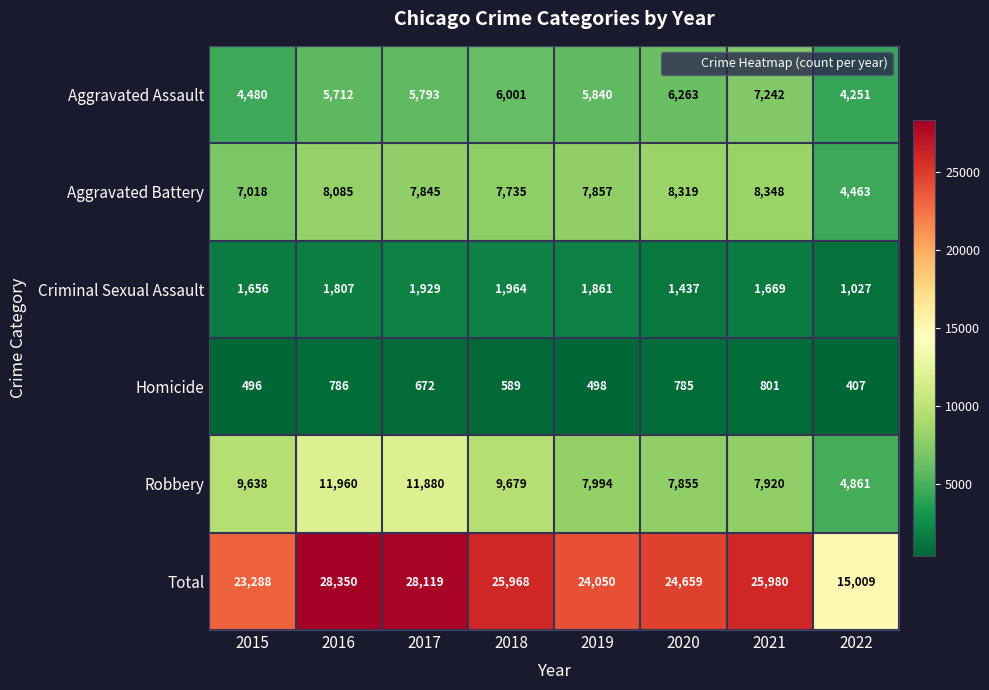

At 2017, list the series in order from largest to smallest.

Total, Robbery, Aggravated Battery, Aggravated Assault, Criminal Sexual Assault, Homicide